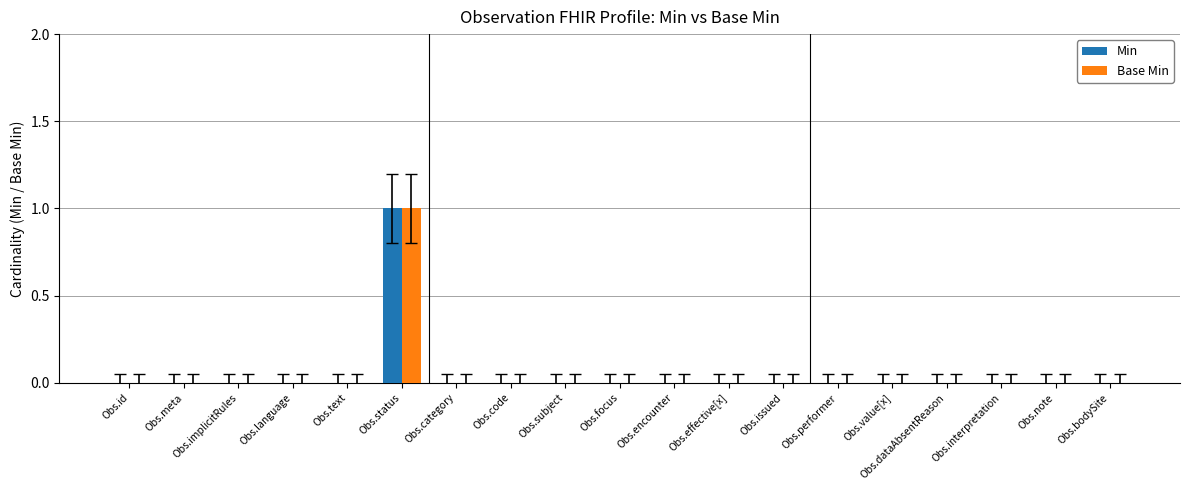

What are all the series names shown in the legend?

Min, Base Min